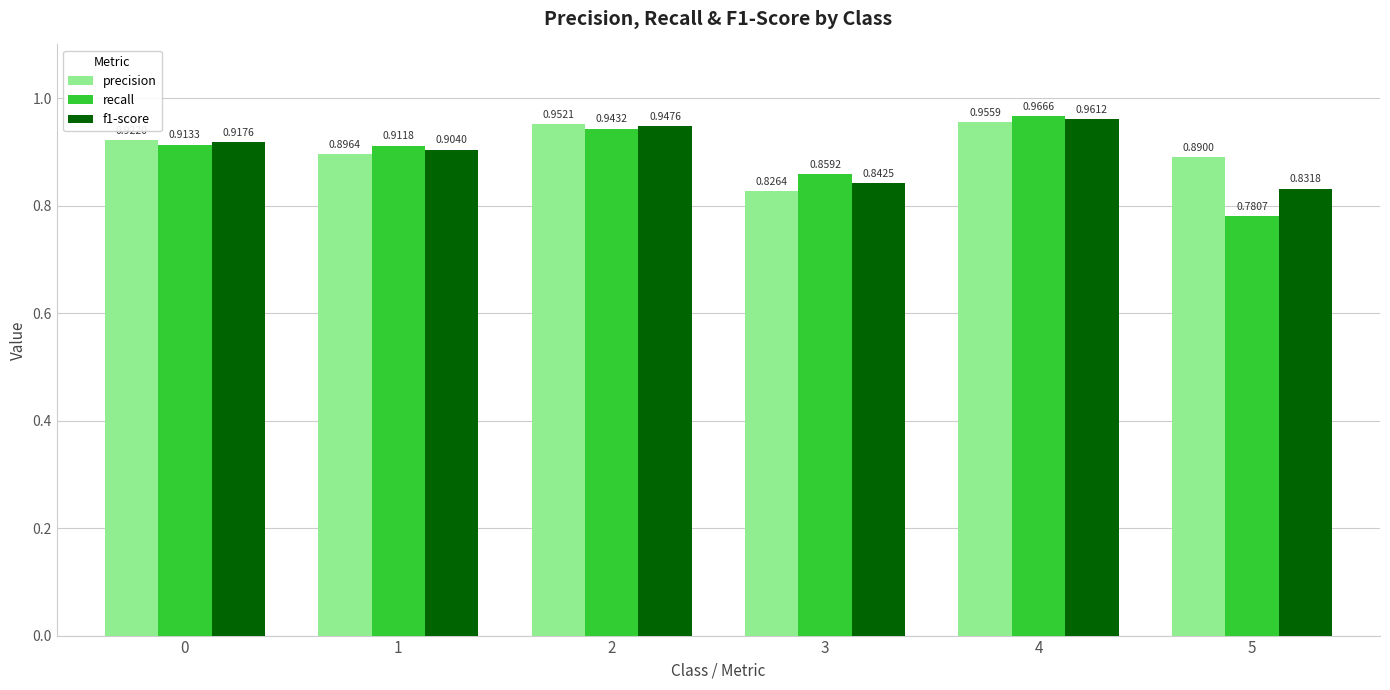

Between 4 and 5, which series saw the biggest shift?

recall